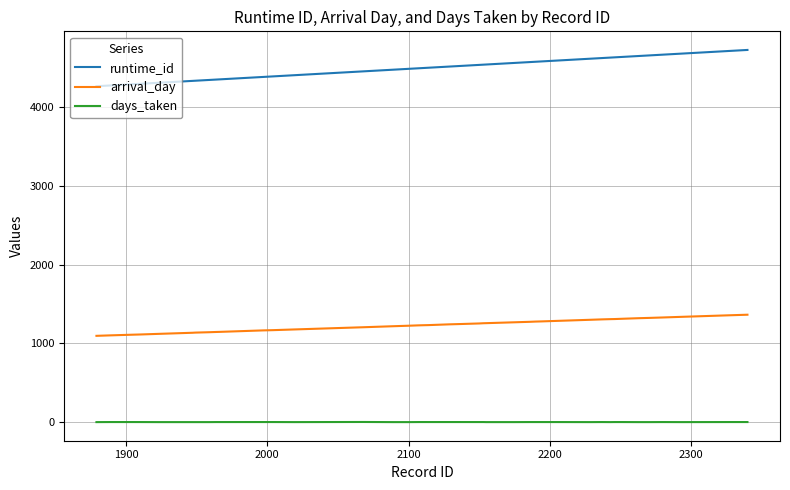

What is the difference between the maximum and minimum values in the days_taken series?

1.6